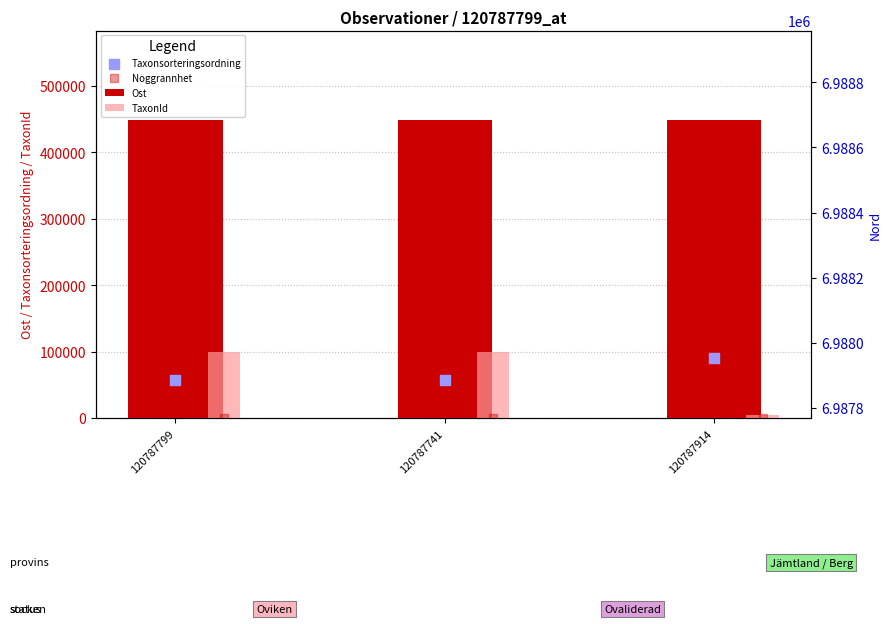

Which series reaches the minimum Y coordinate?

Noggrannhet